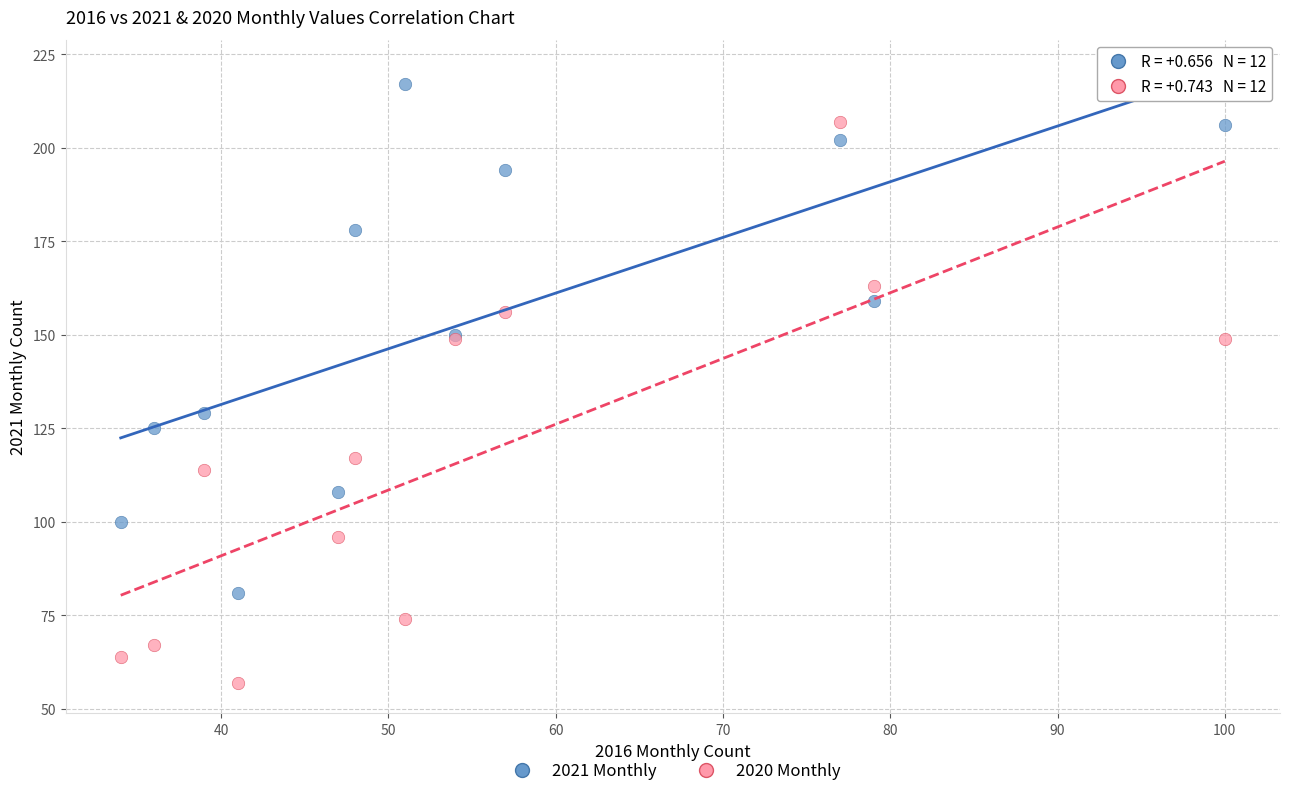

Across all series, what Y value is closest to 137?

129